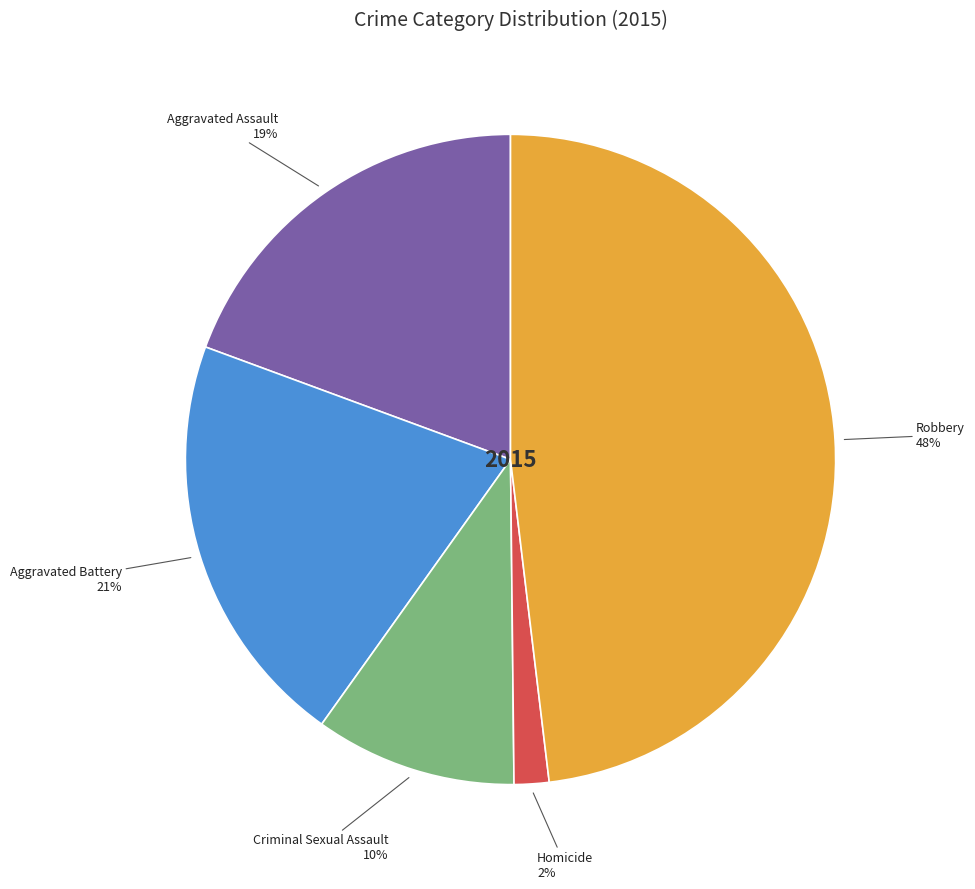

Is there a majority slice in this chart?

No